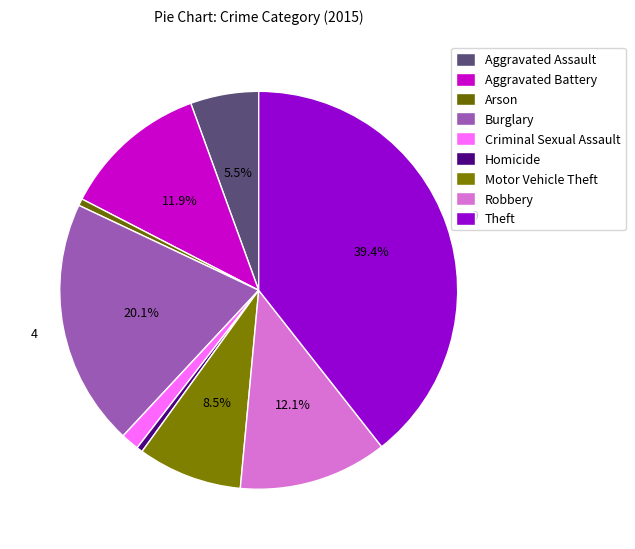

Is there a majority slice in this chart?

No